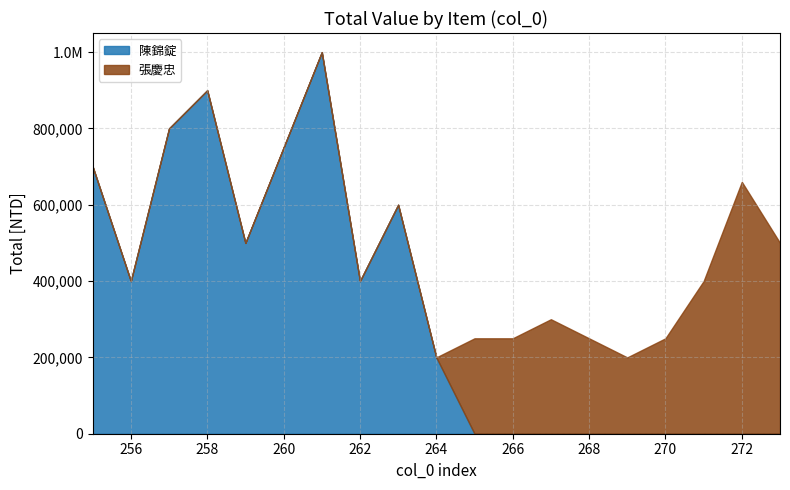

Which label corresponds to the smallest value in the chart?

265